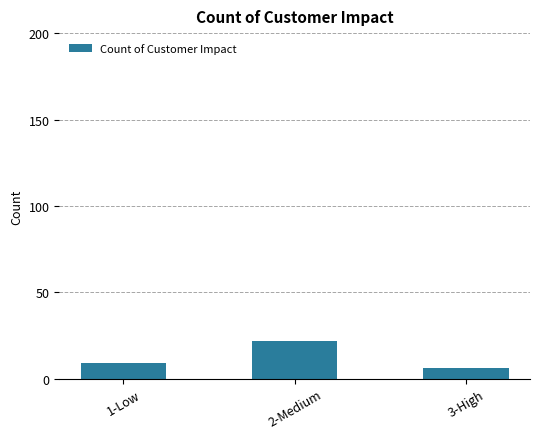

What is the greatest value displayed?

22